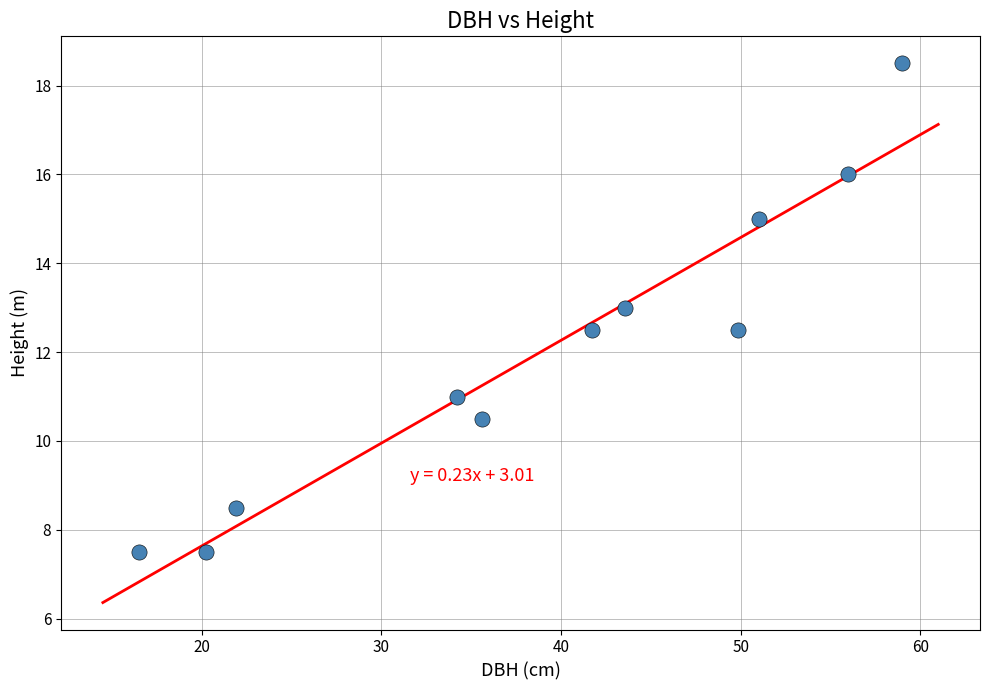

What is the average Y value?

12.0